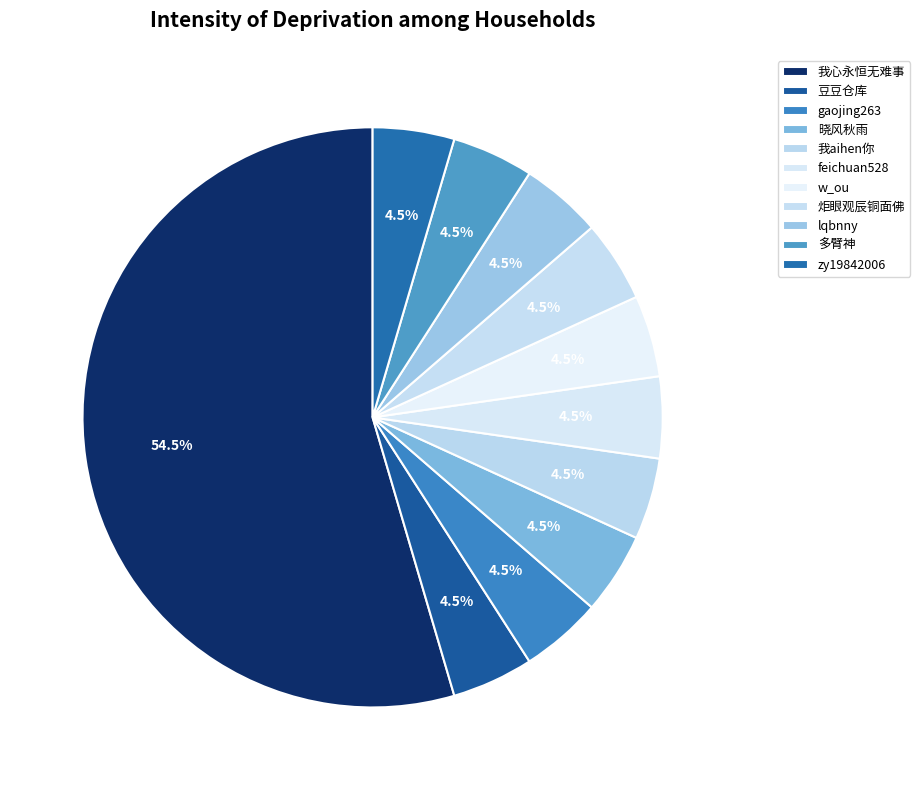

Does any single category account for the majority?

Yes